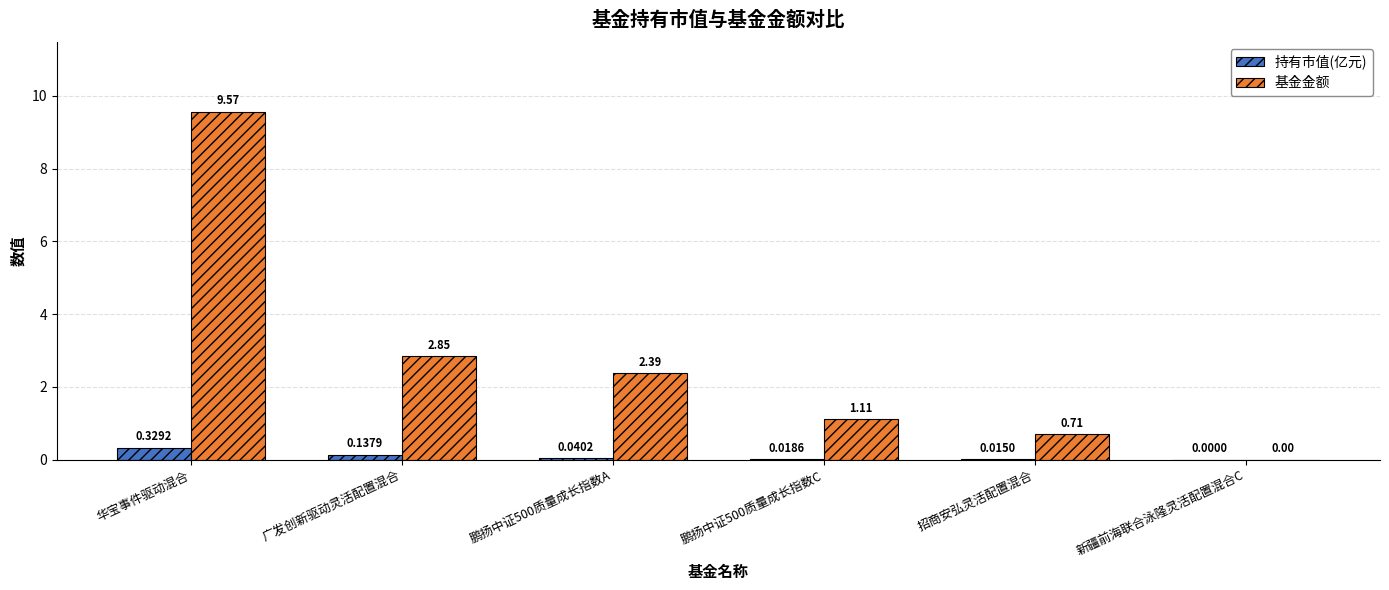

At which label does 基金金额 reach its peak?

华宝事件驱动混合